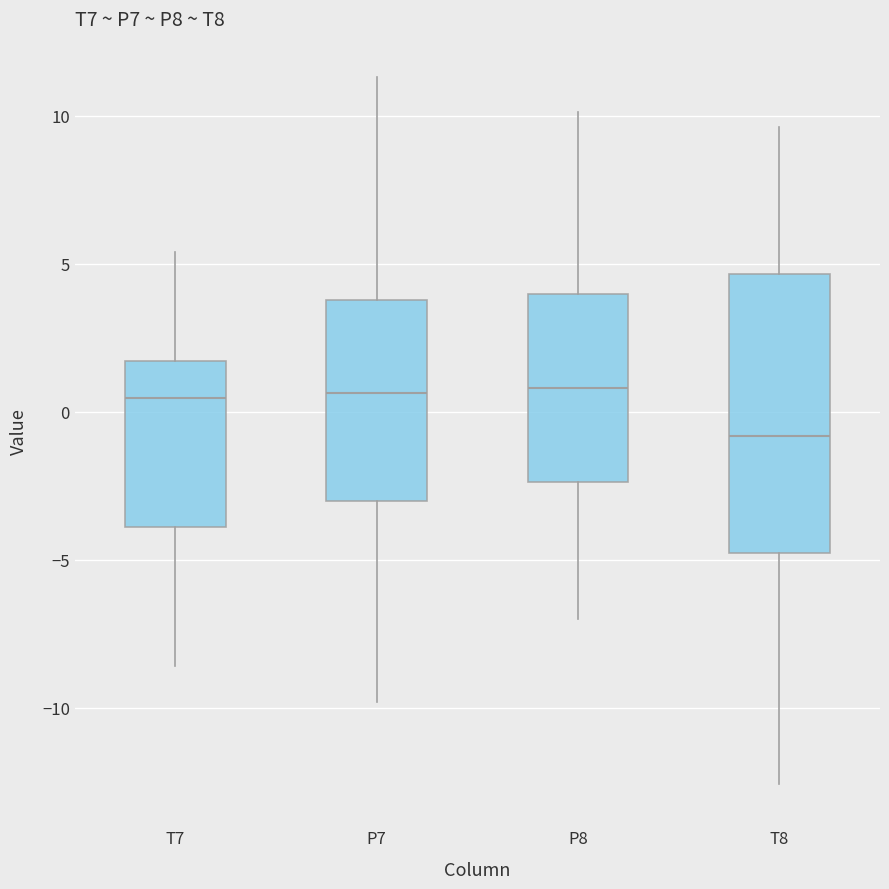

Where is the lower edge of the box for P8 on the y-axis? The values are not printed on the chart, so give them approximately, as read against the axis.

-2.5